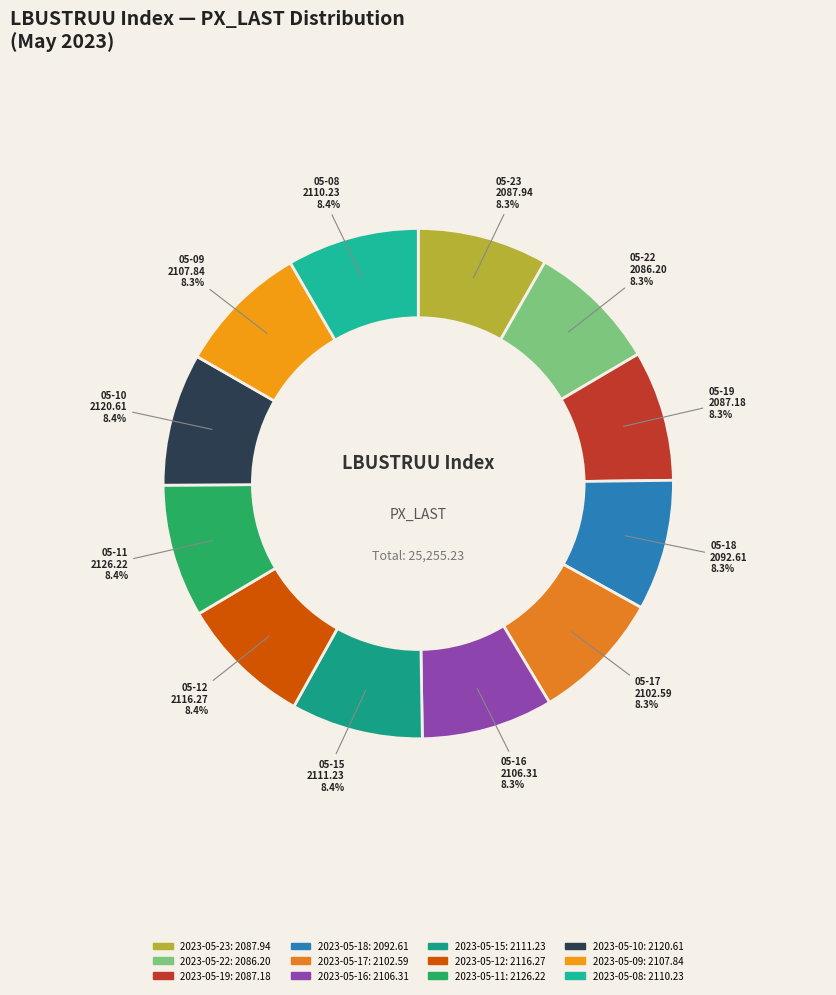

Which slice is the smallest?

2023-05-22